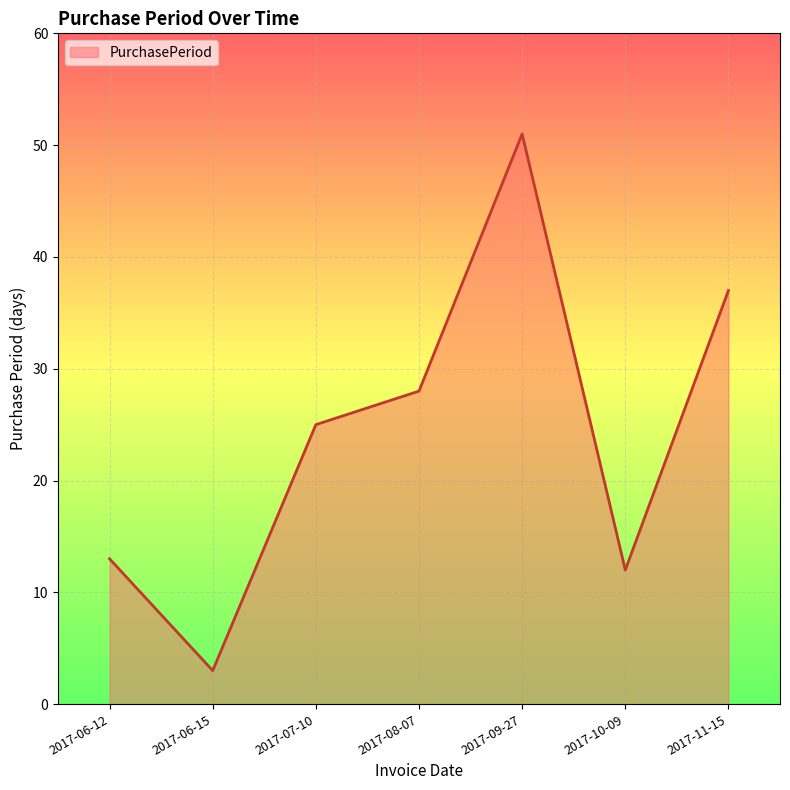

What position from the left is 2017-07-10?

3